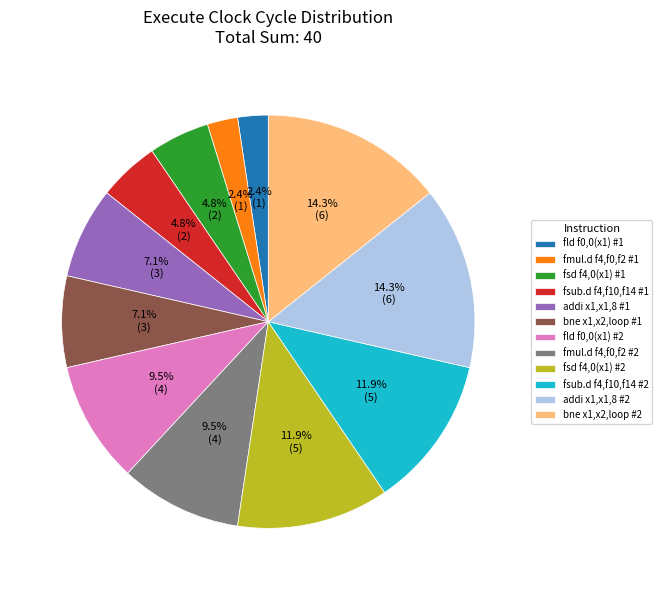

Do fmul.d f4,f0,f2 #1 and bne x1,x2,loop #2 together represent more than half of the pie?

No